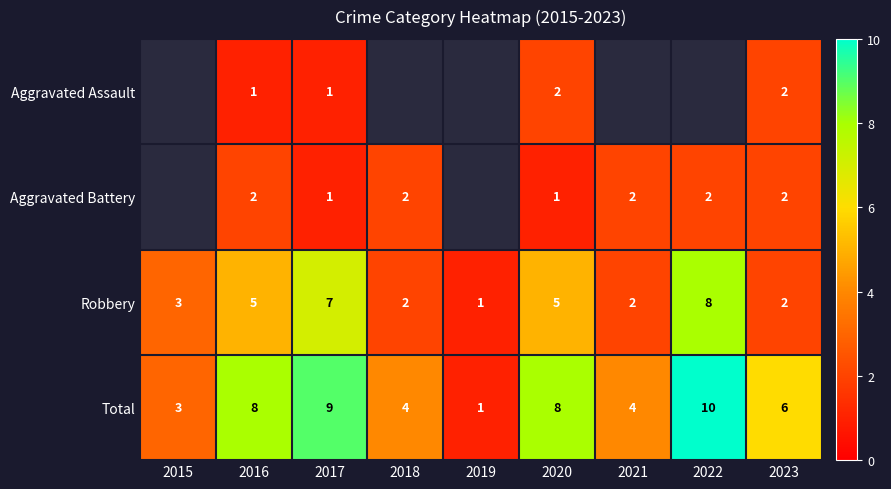

The value of Aggravated Battery at 2022 is 1. True or false?

False